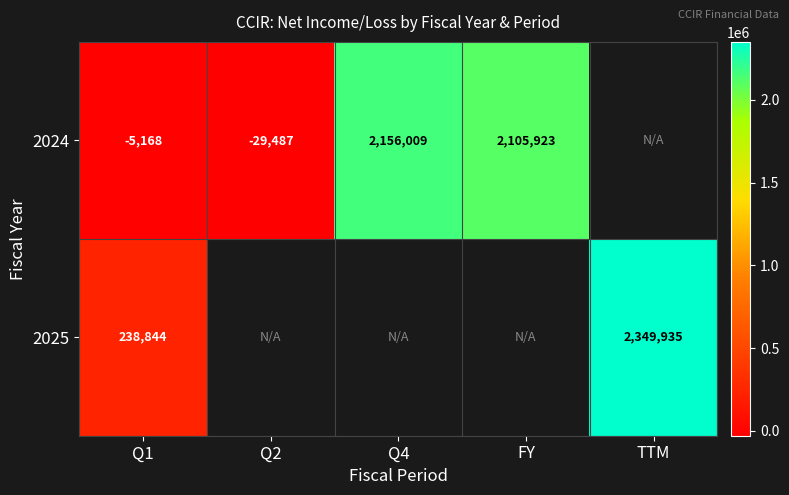

Is it true that 2025 equals 3823764.6 at TTM?

False